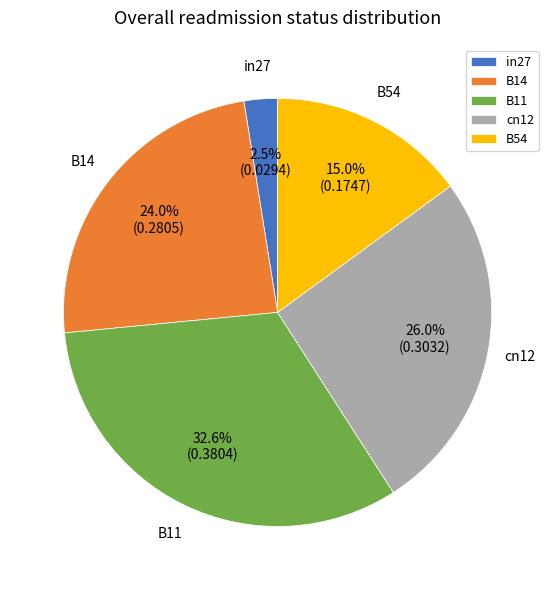

Which has a higher value, B11 or B54?

B11